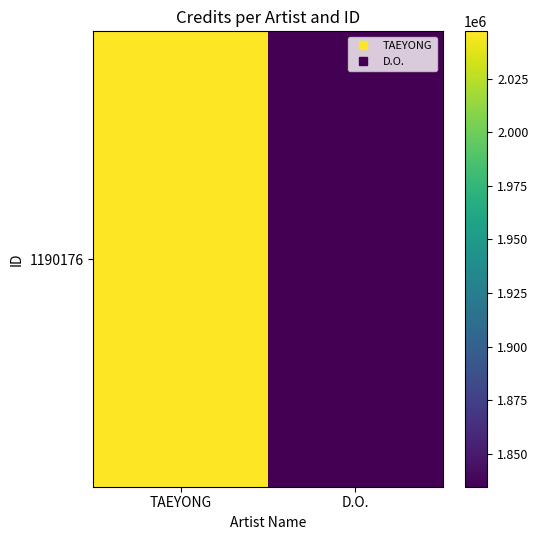

List the labels in order of value, largest first.

TAEYONG, D.O.